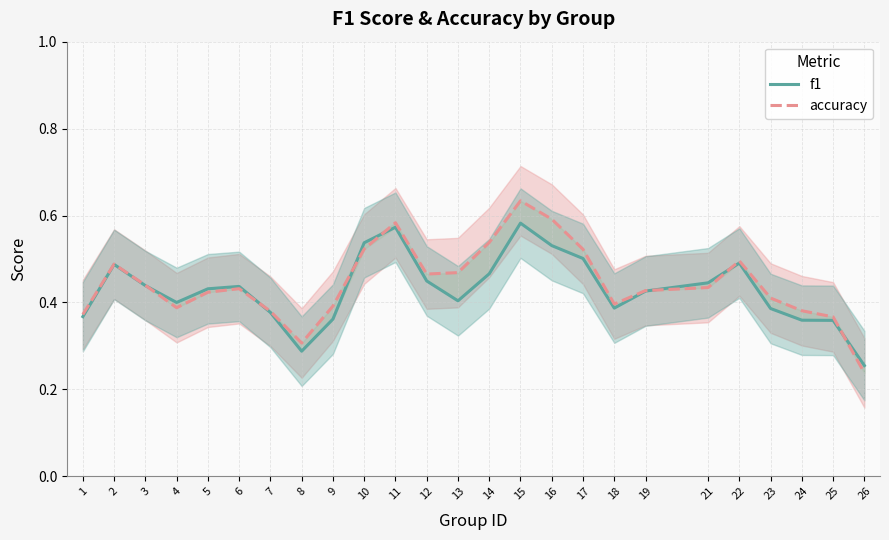

How many data points does each series have?

25